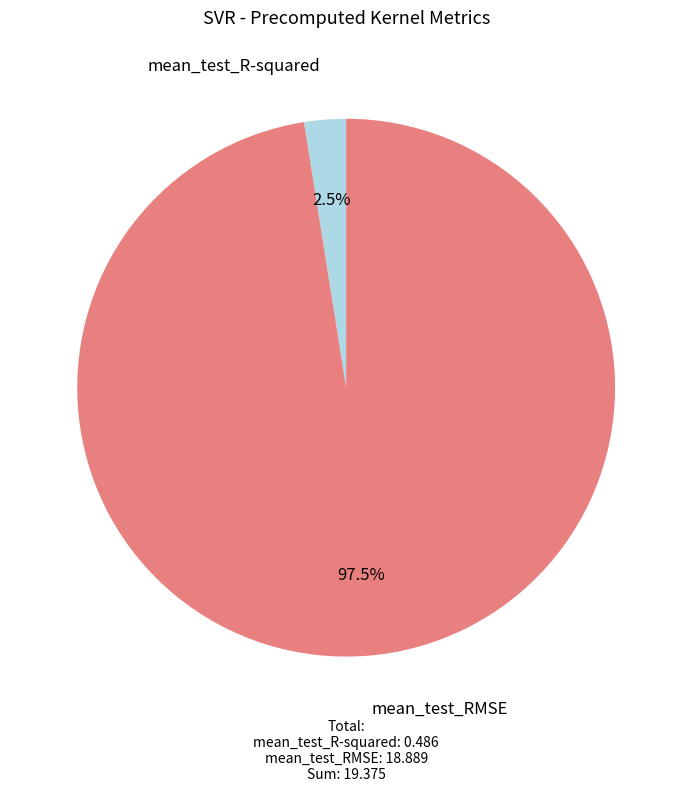

Which has a higher value, mean_test_R-squared or mean_test_RMSE?

mean_test_RMSE